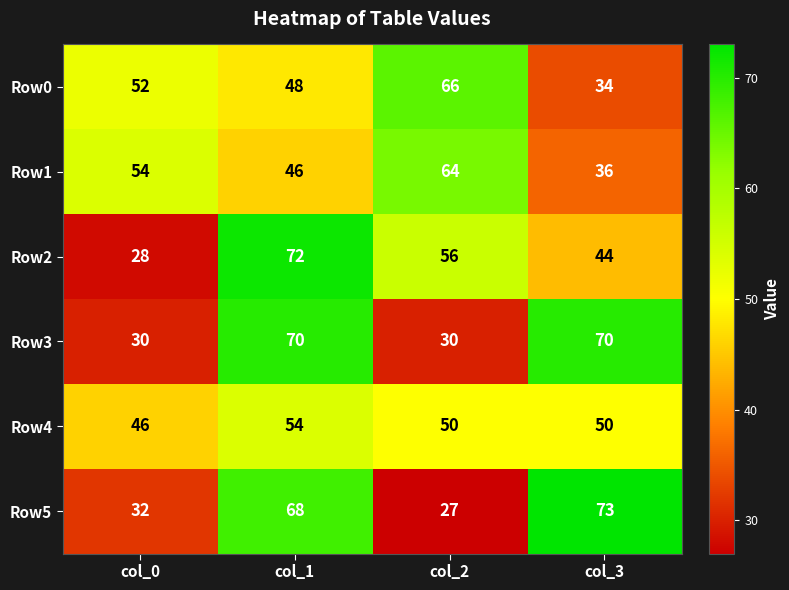

Reading left to right, extract all data points from this chart.

Row0: col_0=52	col_1=48	col_2=66	col_3=34
Row1: col_0=54	col_1=46	col_2=64	col_3=36
Row2: col_0=28	col_1=72	col_2=56	col_3=44
Row3: col_0=30	col_1=70	col_2=30	col_3=70
Row4: col_0=46	col_1=54	col_2=50	col_3=50
Row5: col_0=32	col_1=68	col_2=27	col_3=73